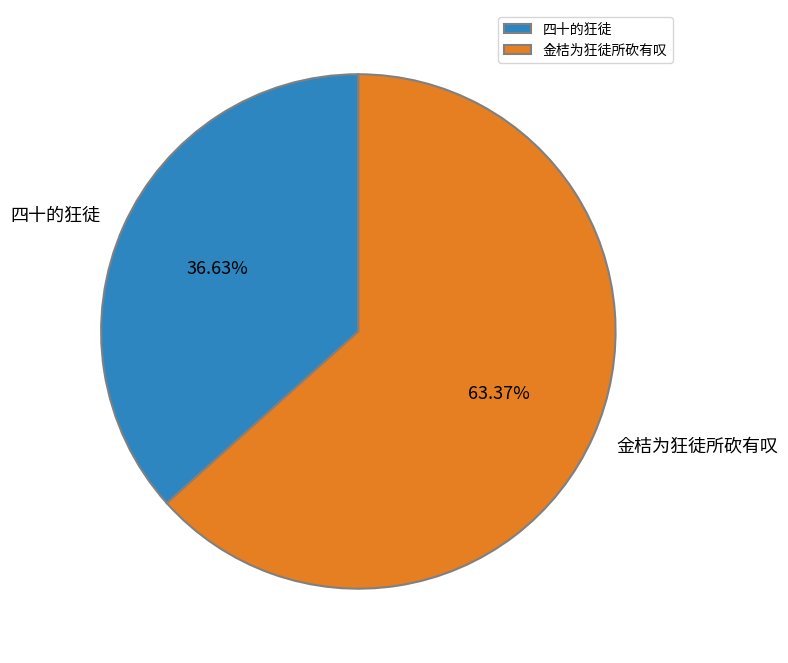

To the nearest percent, what percentage of the pie is 四十的狂徒?

37%